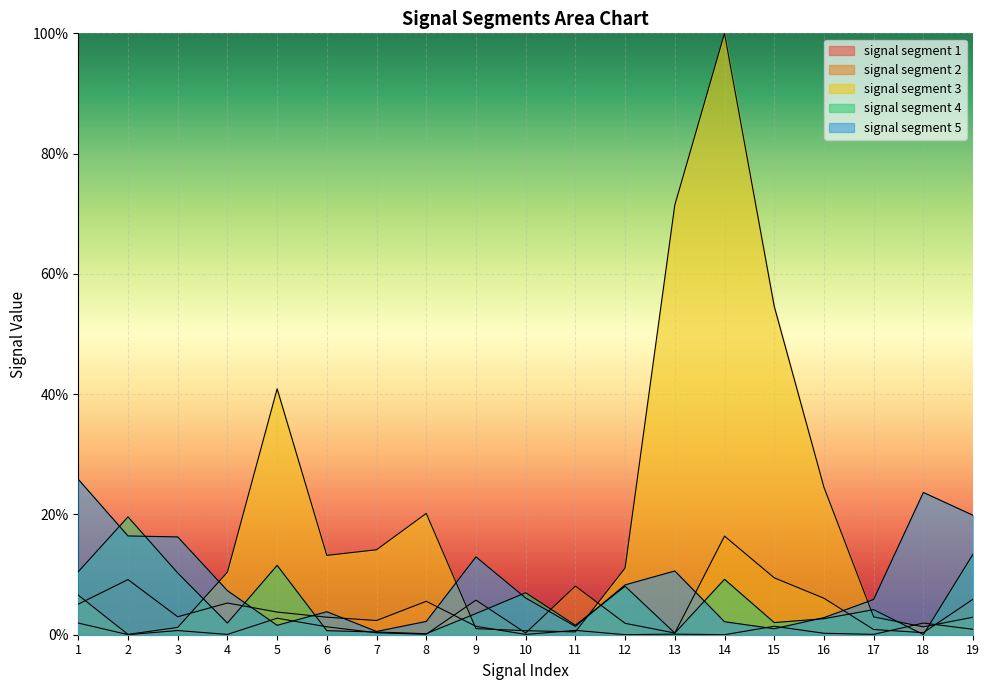

Is it true that signal segment 1 equals 0.0 at 14?

False